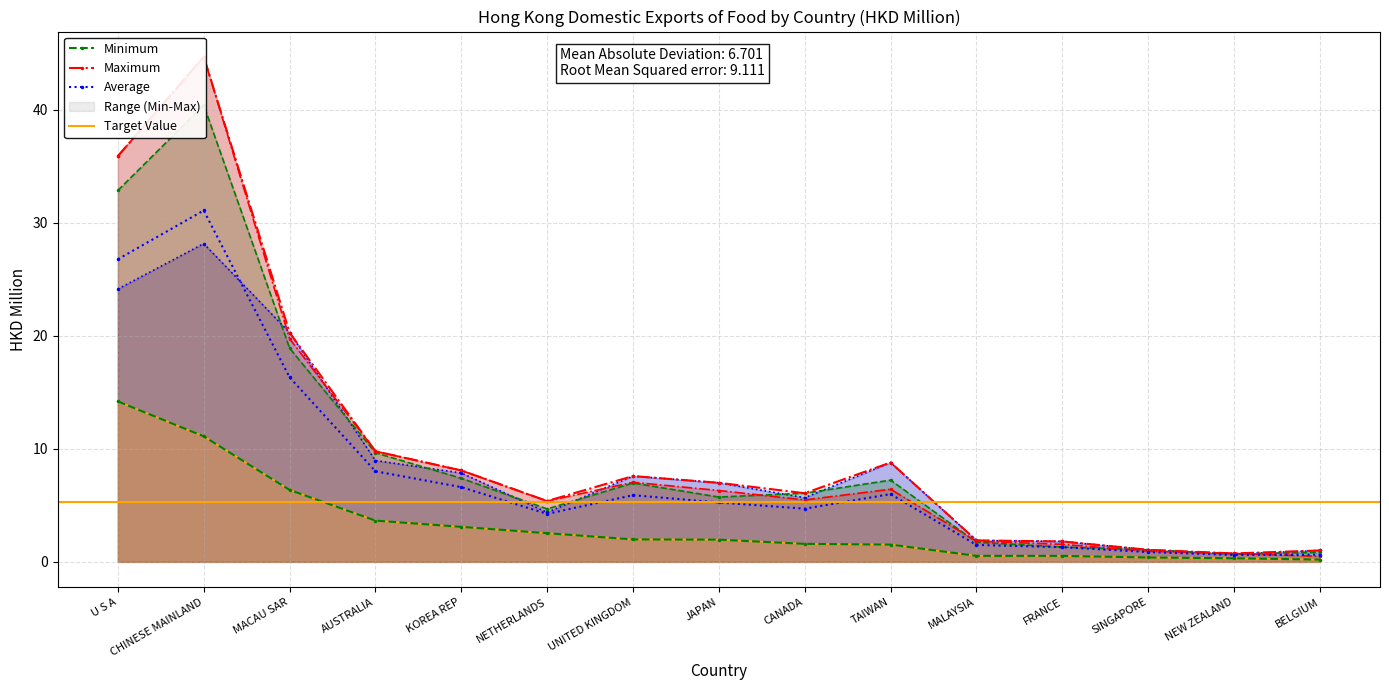

Where is the first local minimum for 201812 (HKD M)?

NETHERLANDS